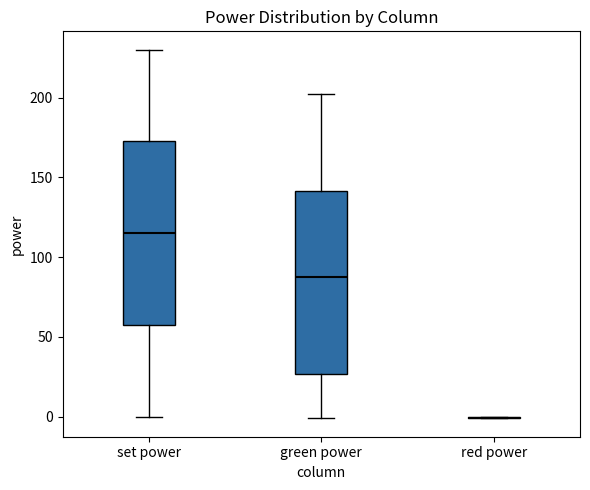

Where is the lower edge of the box for green power on the y-axis? The values are not printed on the chart, so give them approximately, as read against the axis.

25